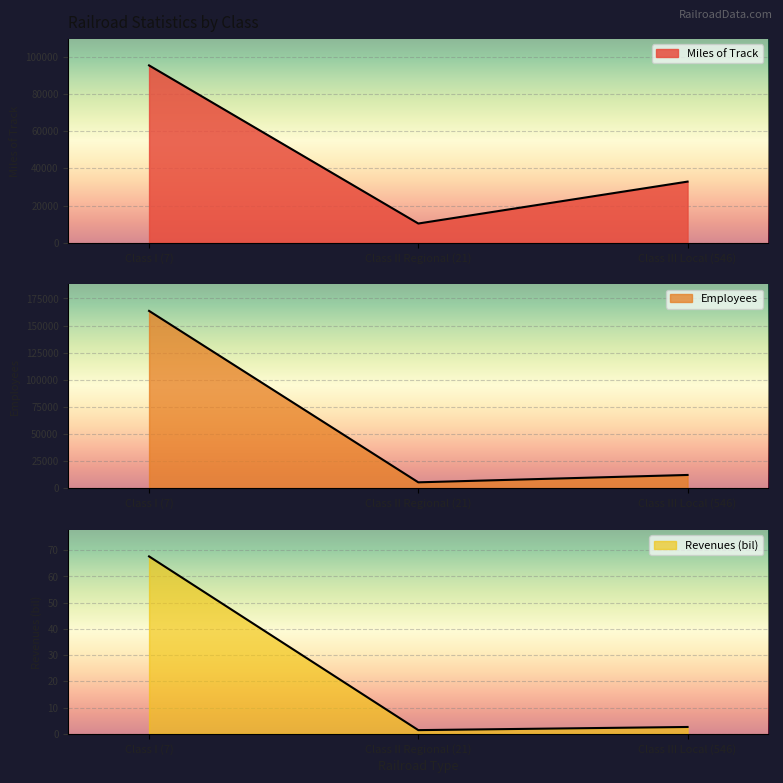

What is the value of the Miles of Track point at the 3rd from the left?

32858.0